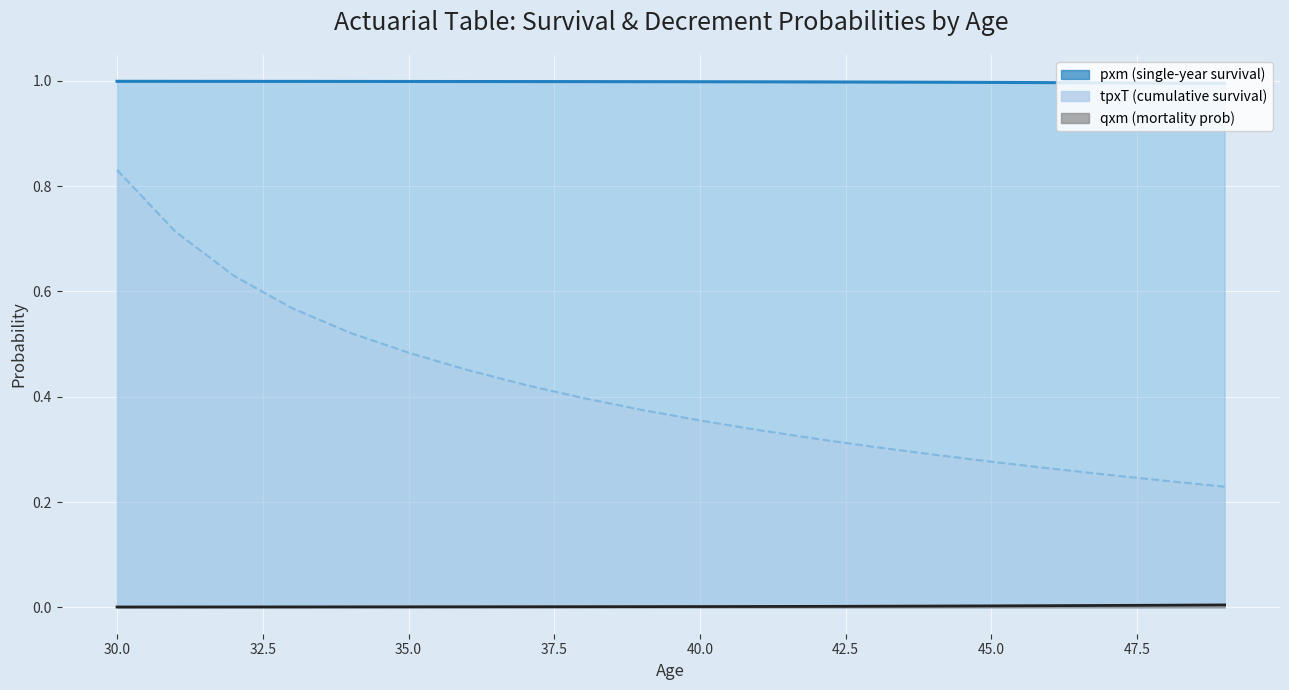

Which series has the largest range (max minus min)?

tpxT